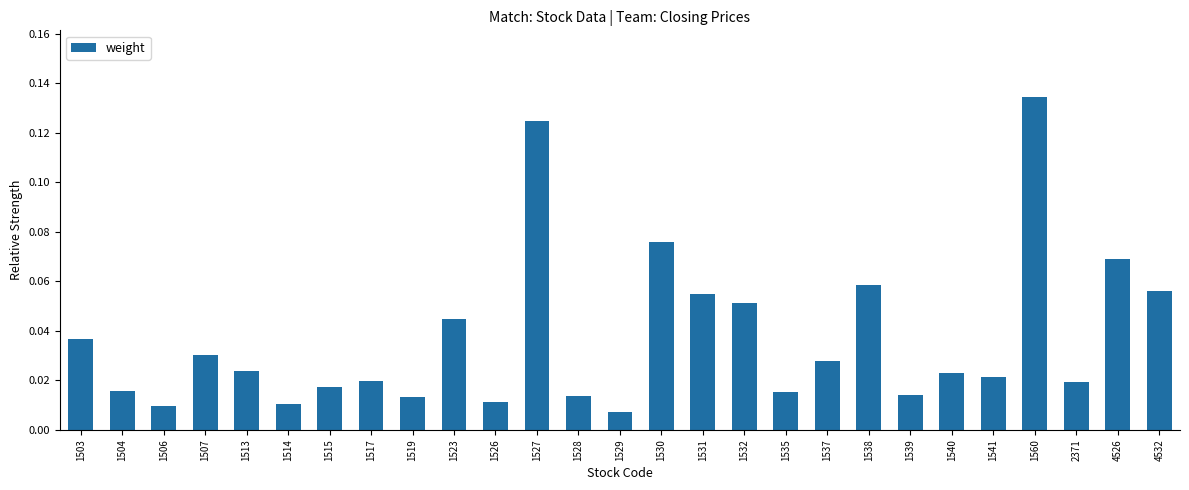

Between 4532 and 2371, which is larger?

4532